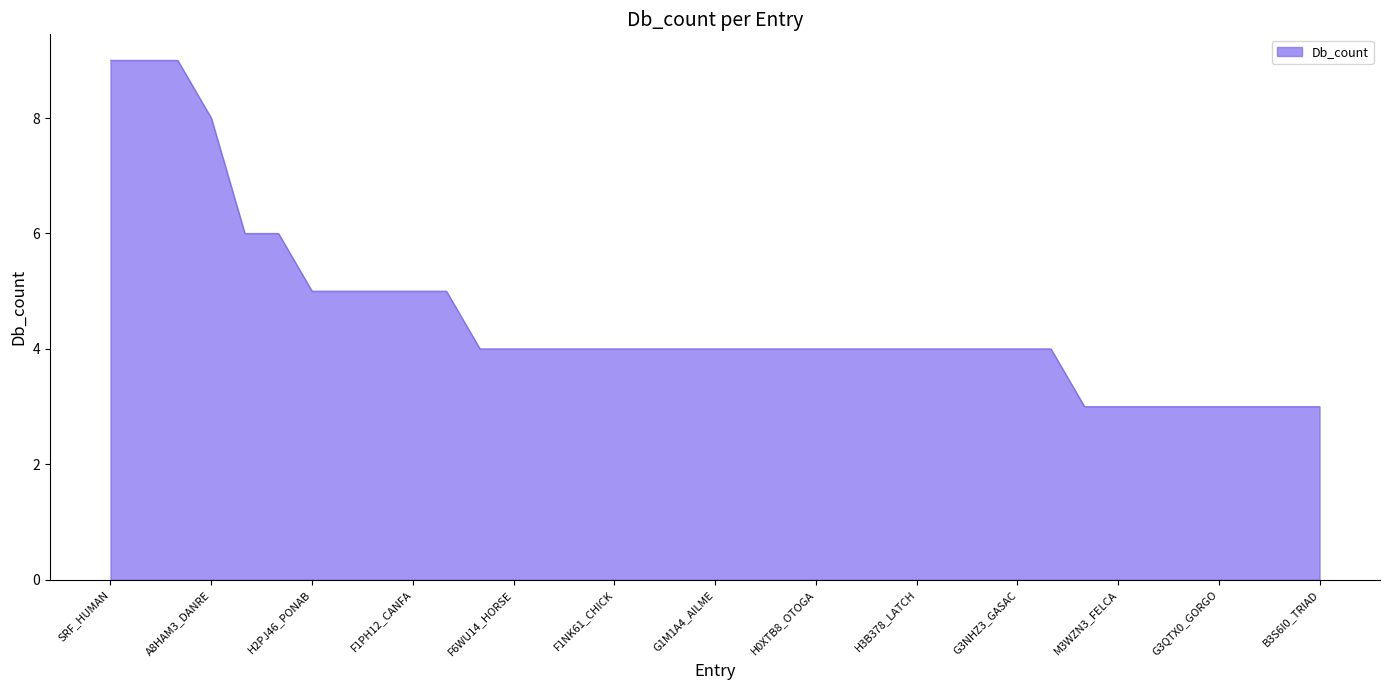

How many categories are shown in the chart?

37